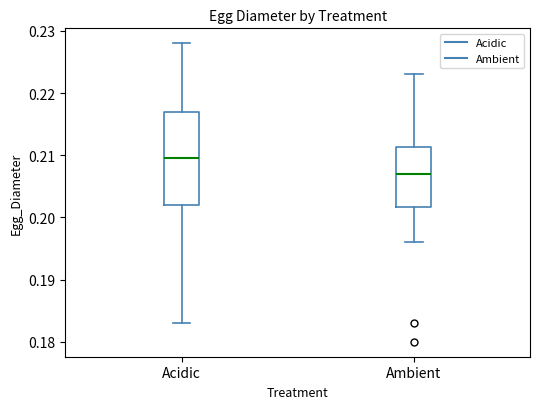

Reading left to right, read every box against the y-axis: the position of its median line, the range the box covers, and the ends of its whiskers. The values are not printed on the chart, so give them approximately, as read against the axis.

Acidic: median 0.210, box 0.202 to 0.217, whiskers 0.183 to 0.228
Ambient: median 0.207, box 0.202 to 0.211, whiskers 0.196 to 0.223